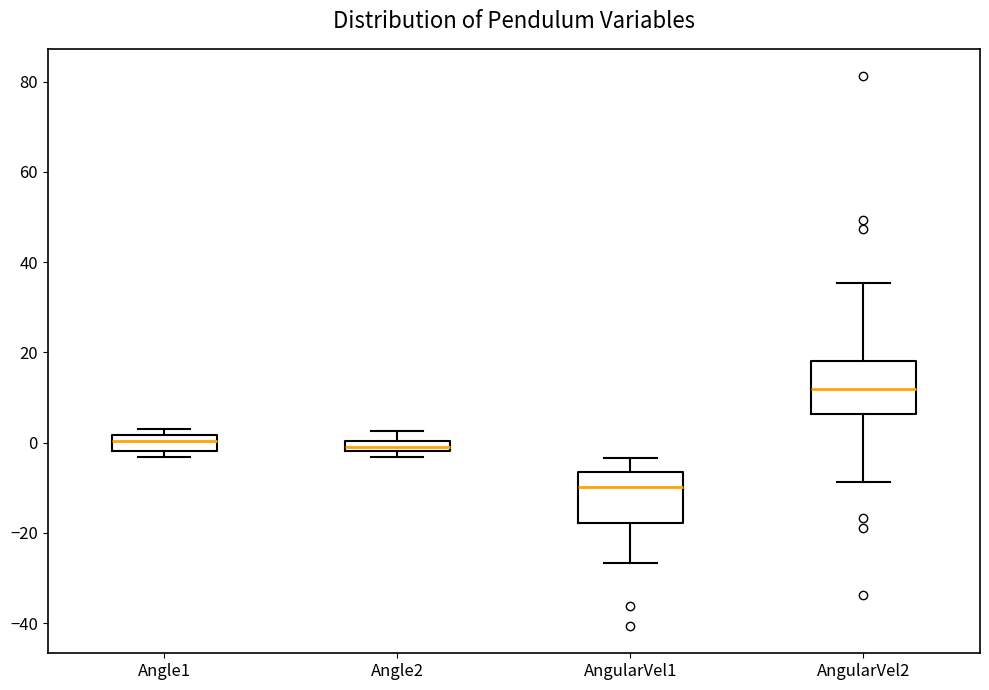

Which box's median line is the lowest?

AngularVel1